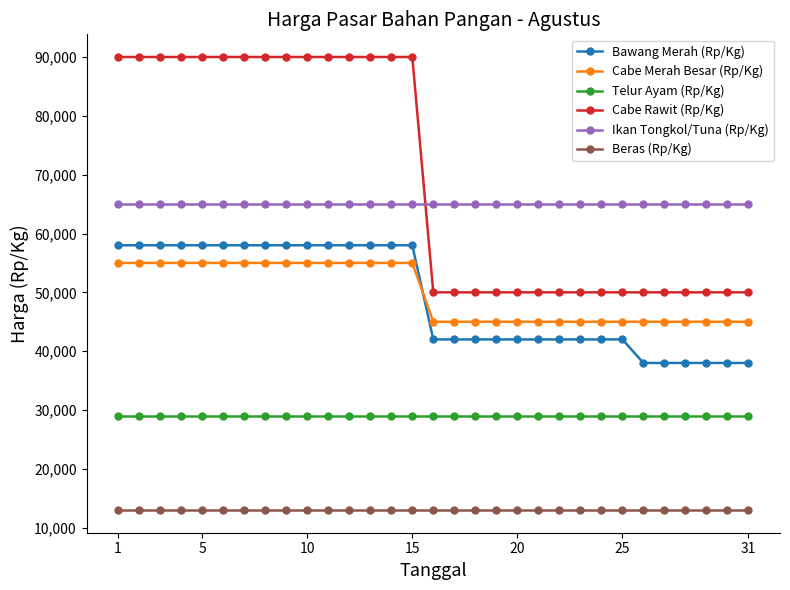

What is the sum of all Cabe Merah Besar (Rp/Kg) values?

1545000